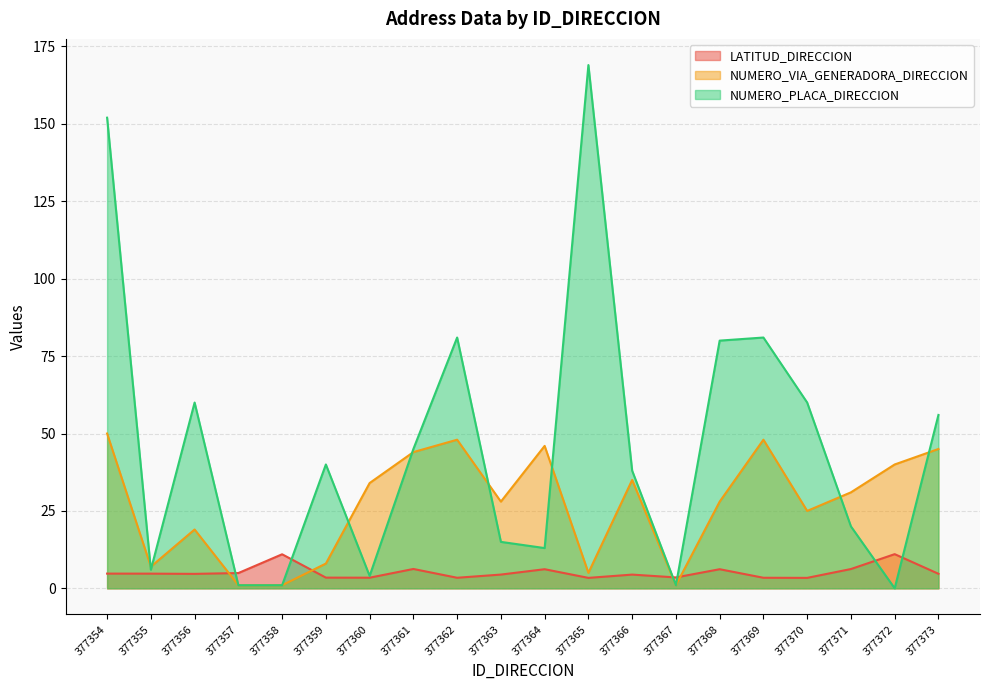

What are all the series names shown in the legend?

LATITUD_DIRECCION, NUMERO_VIA_GENERADORA_DIRECCION, NUMERO_PLACA_DIRECCION